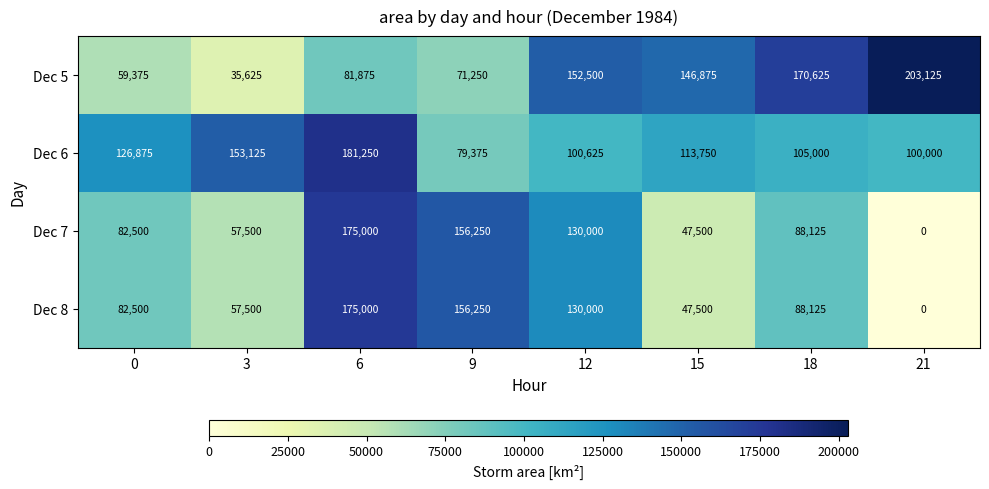

Count the number of categories in the chart.

8